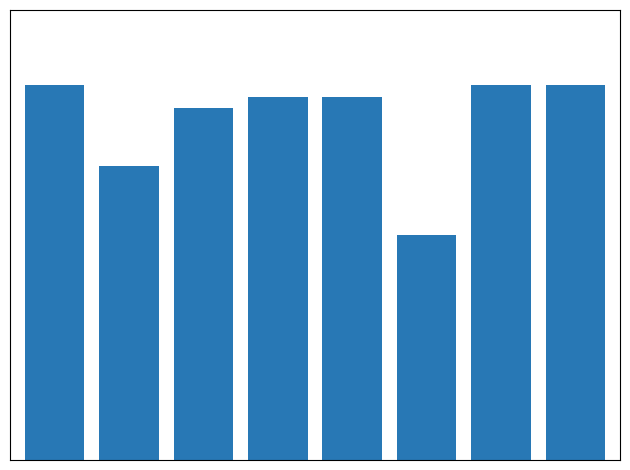

Are the bars horizontal?

No